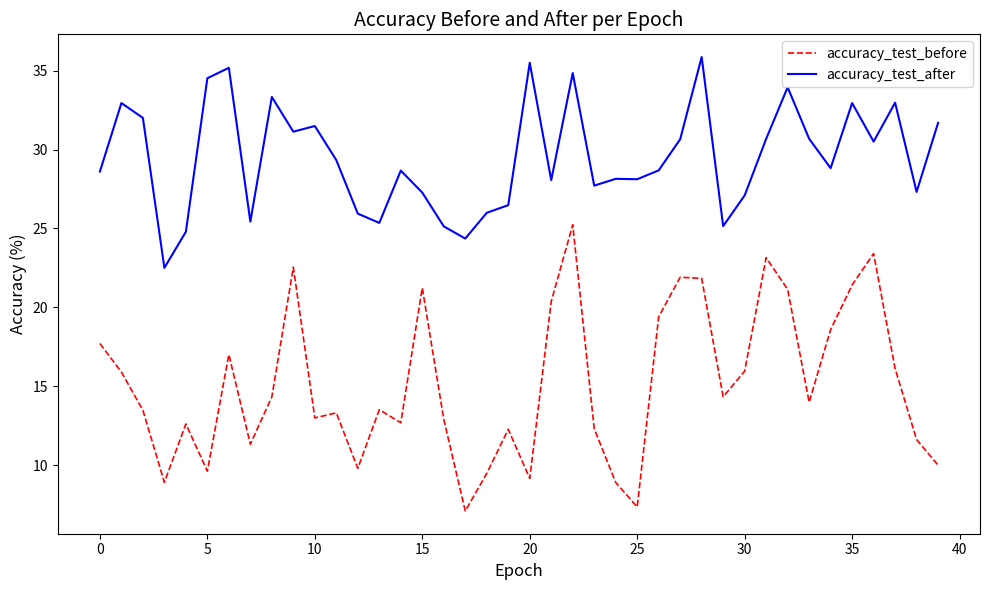

What is the difference between the maximum and minimum values in the accuracy_test_before series?

18.1